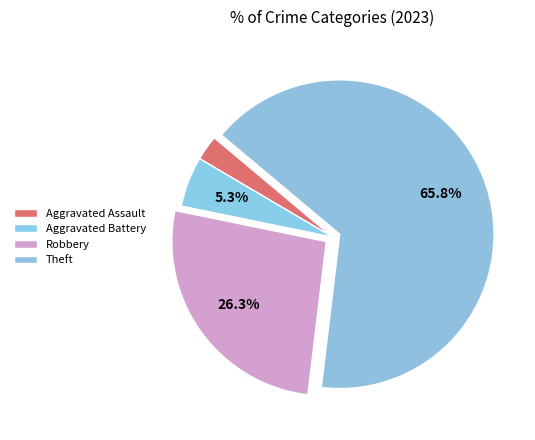

True or false: Aggravated Assault accounts for 3% of the total.

True